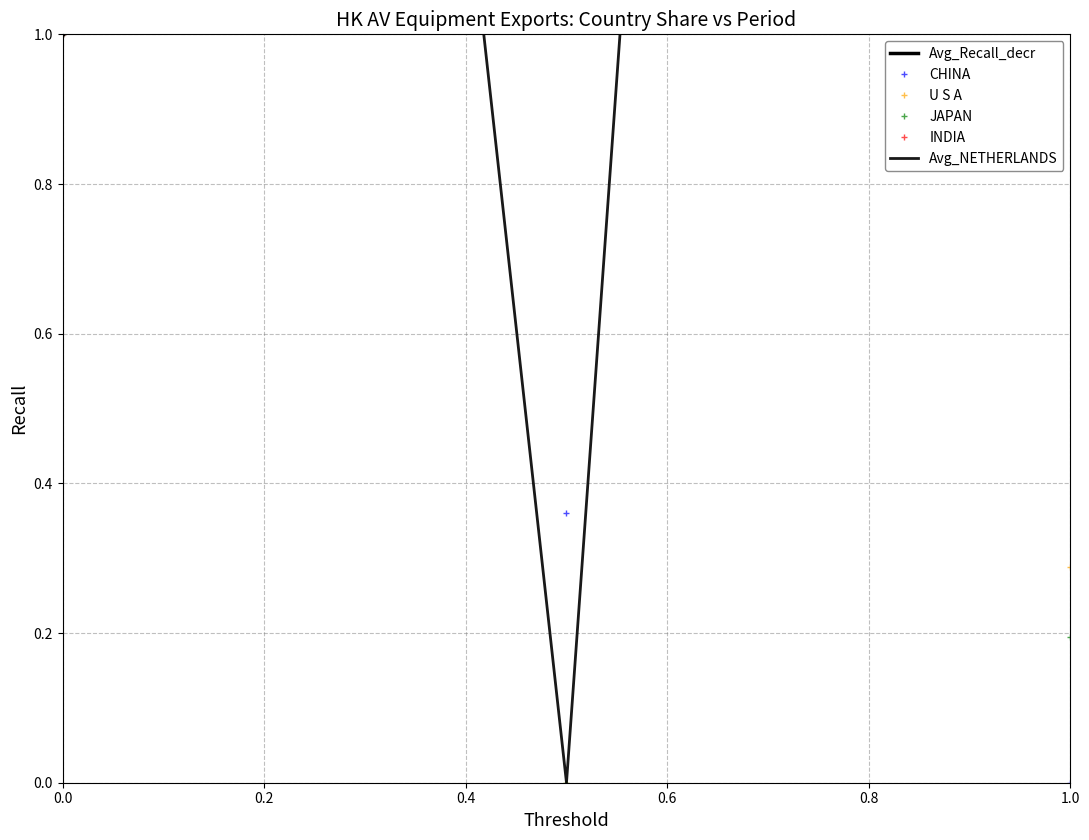

How many values in the INDIA series exceed 100253000000?

3